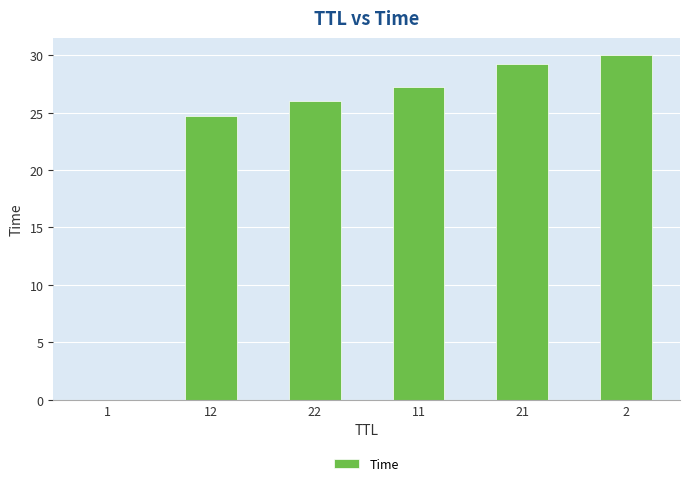

What is the difference between the values at 12 and 1?

24.7